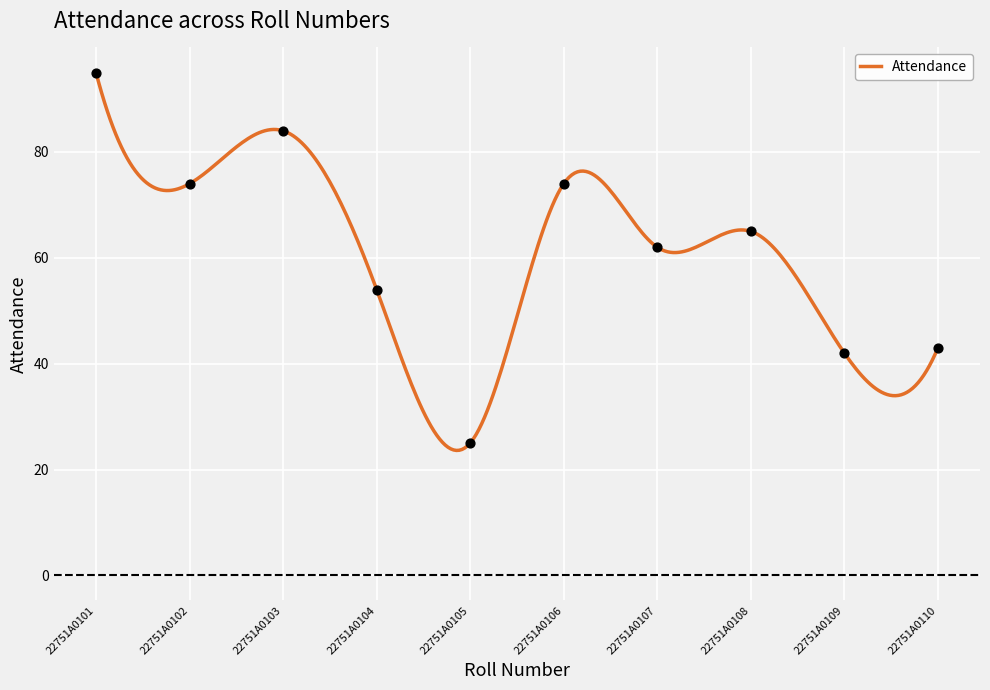

Approximately how many times larger is the value at 22751A0104 compared to 22751A0107?

0.9